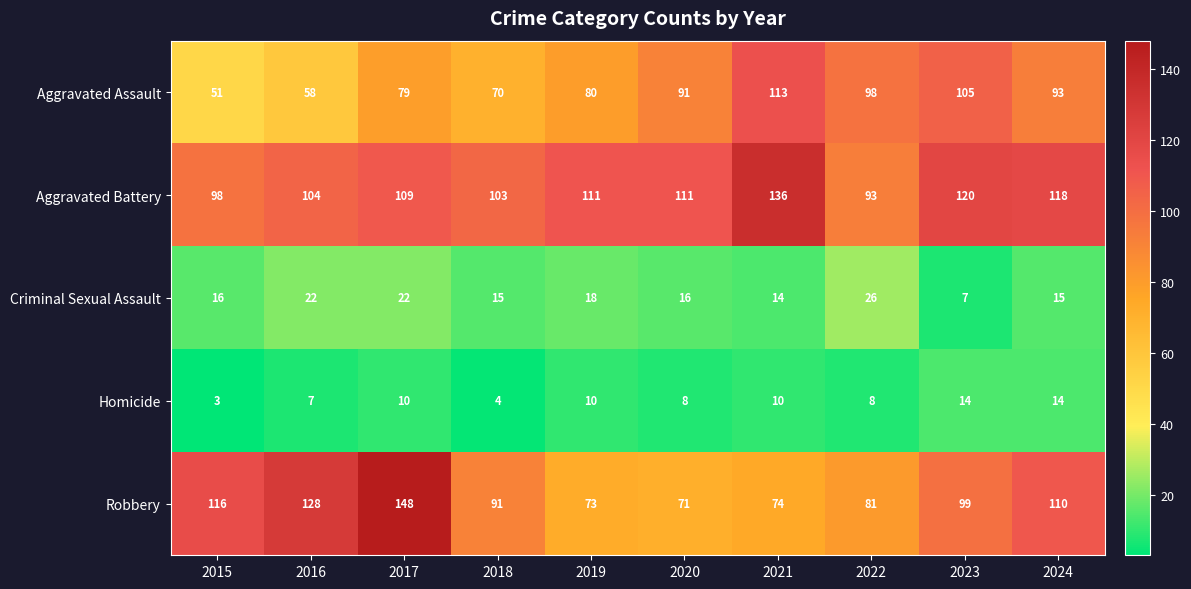

Which category has the highest value across all series?

2017